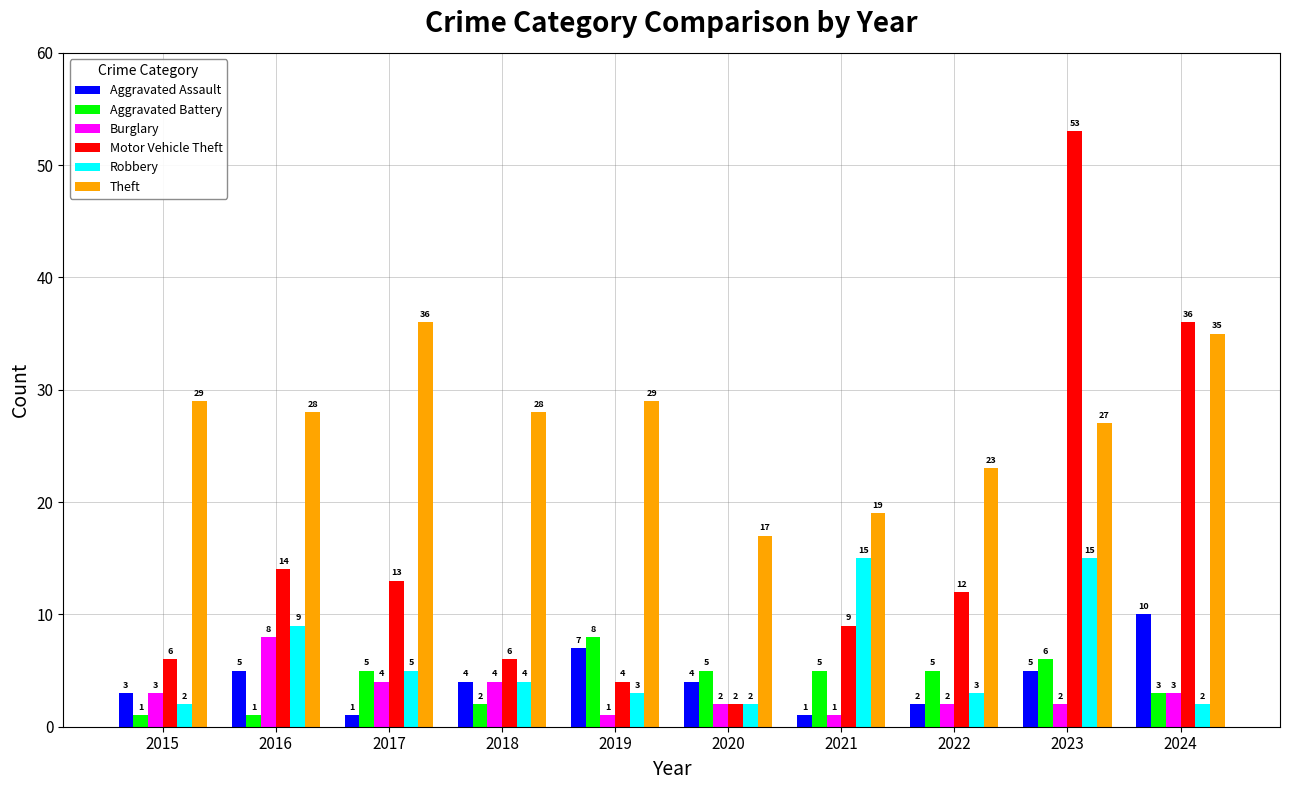

The value of Aggravated Assault at 2023 is 8. True or false?

False